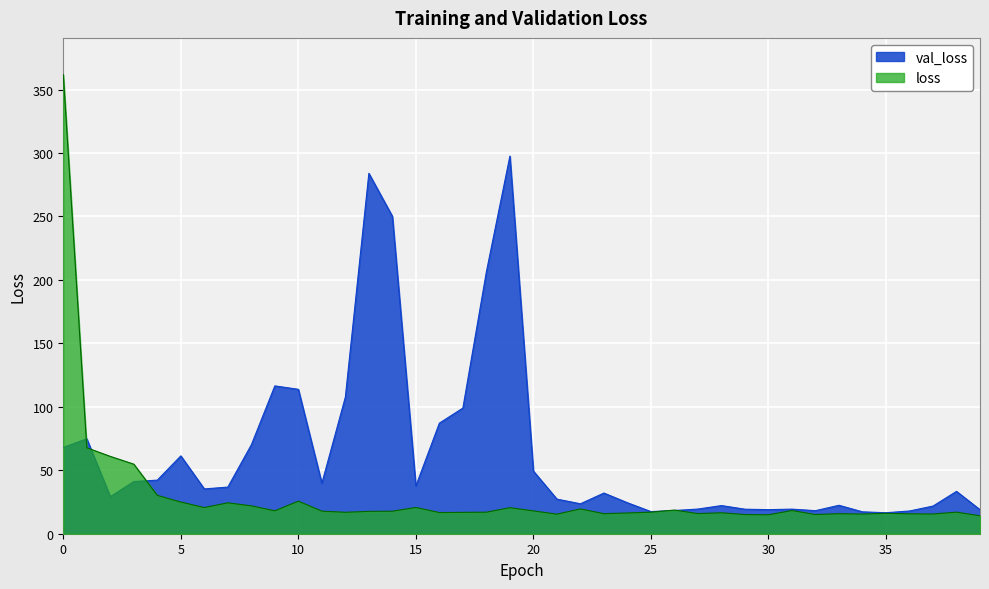

Rank the series at 30 from highest to lowest value.

val_loss, loss